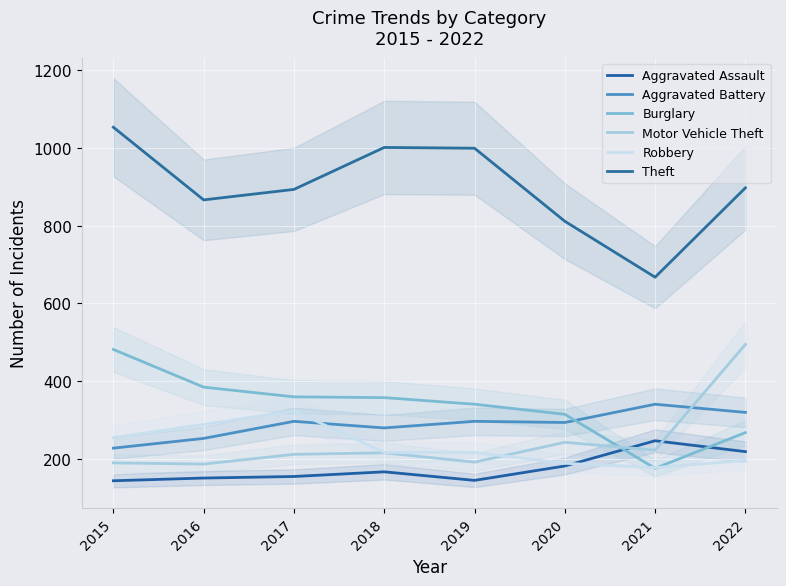

Count the Aggravated Battery values in the range 279 to 319.

5